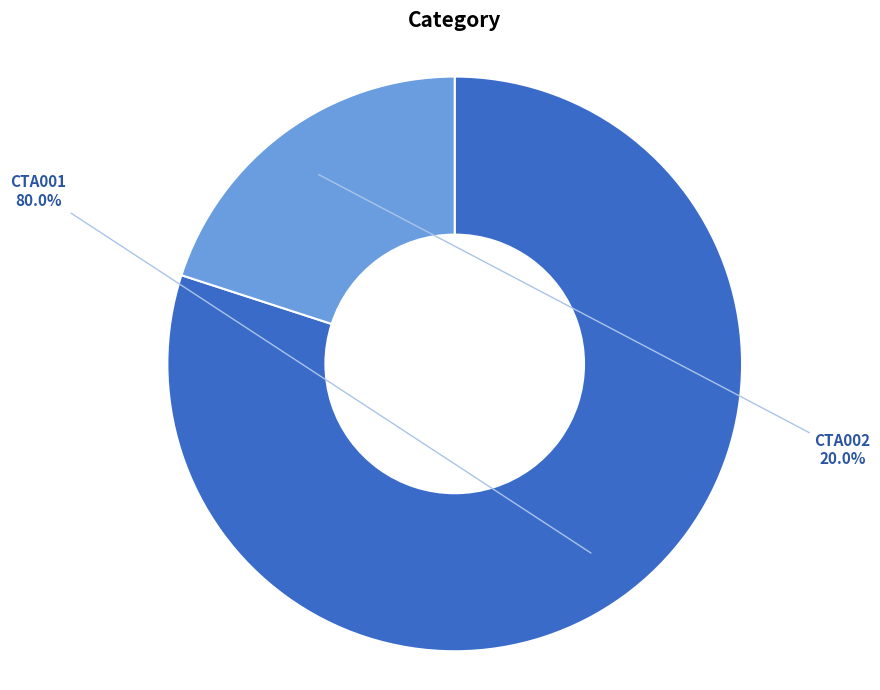

To the nearest percent, what percentage of the pie is CTA002?

20%